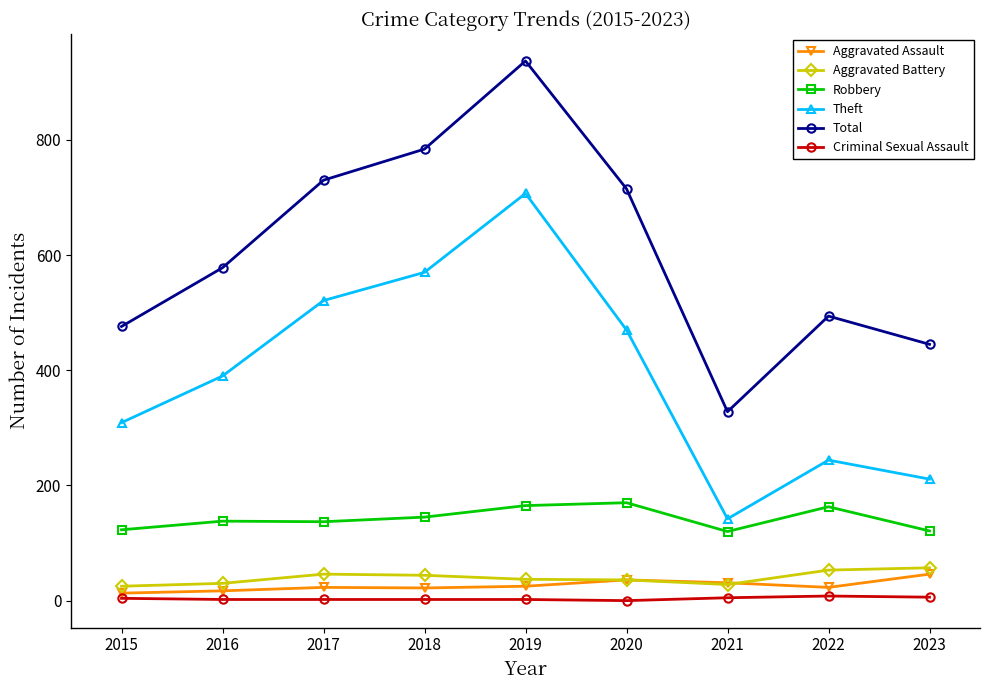

Is it true that Theft equals 848 at 2018?

False